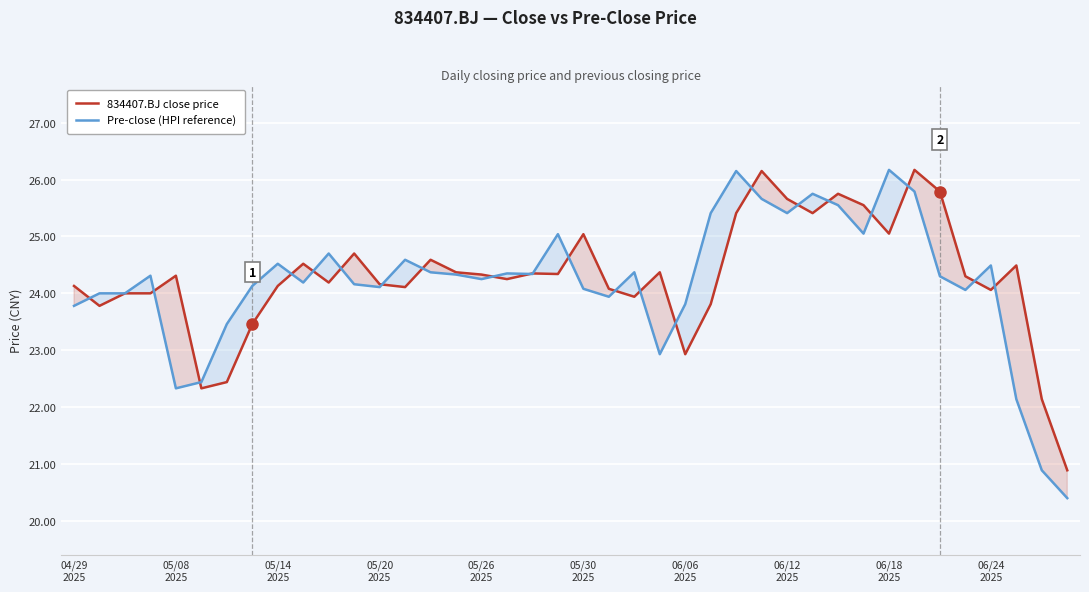

What is the difference between the second highest and minimum values in the 834407.BJ close price series?

5.3